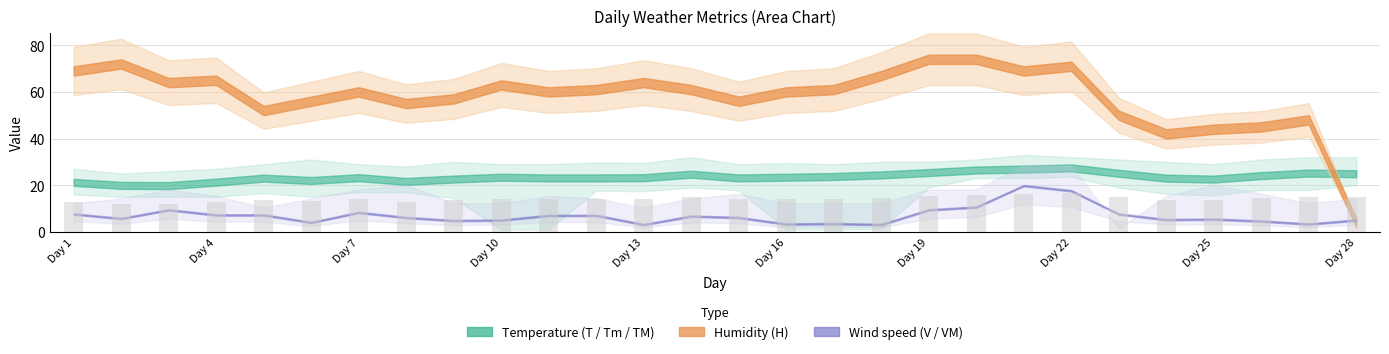

What is the value of the 17th bar from the left?

14.2